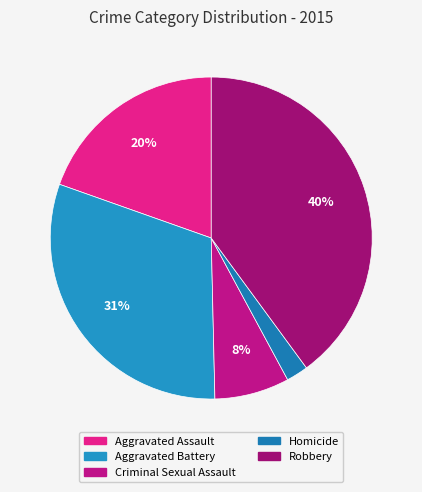

To the nearest percent, what percentage of the pie is Aggravated Assault?

20%